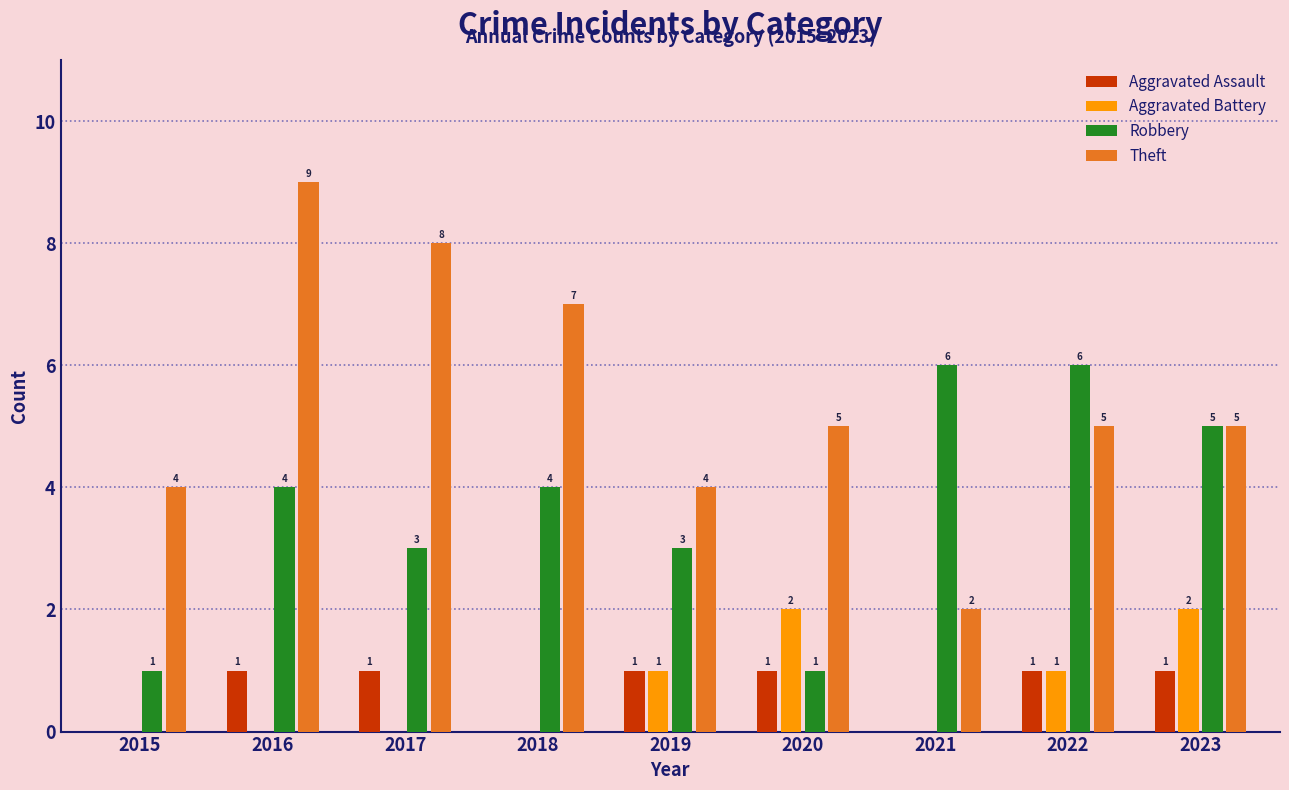

What is the total value across all series at 2019?

9